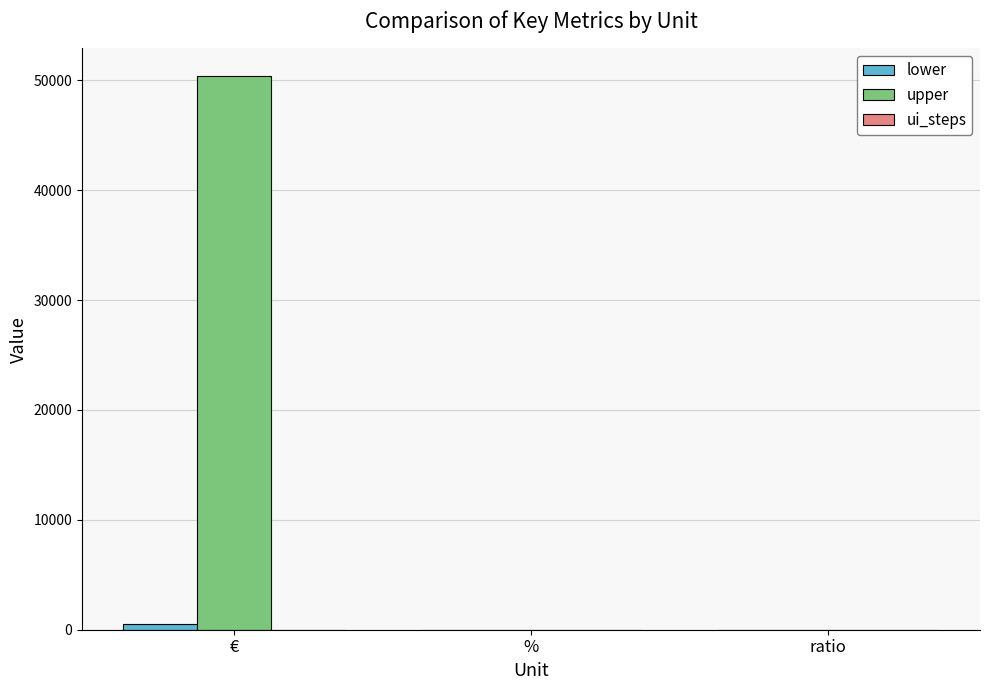

What is the greatest value displayed?

50378.0